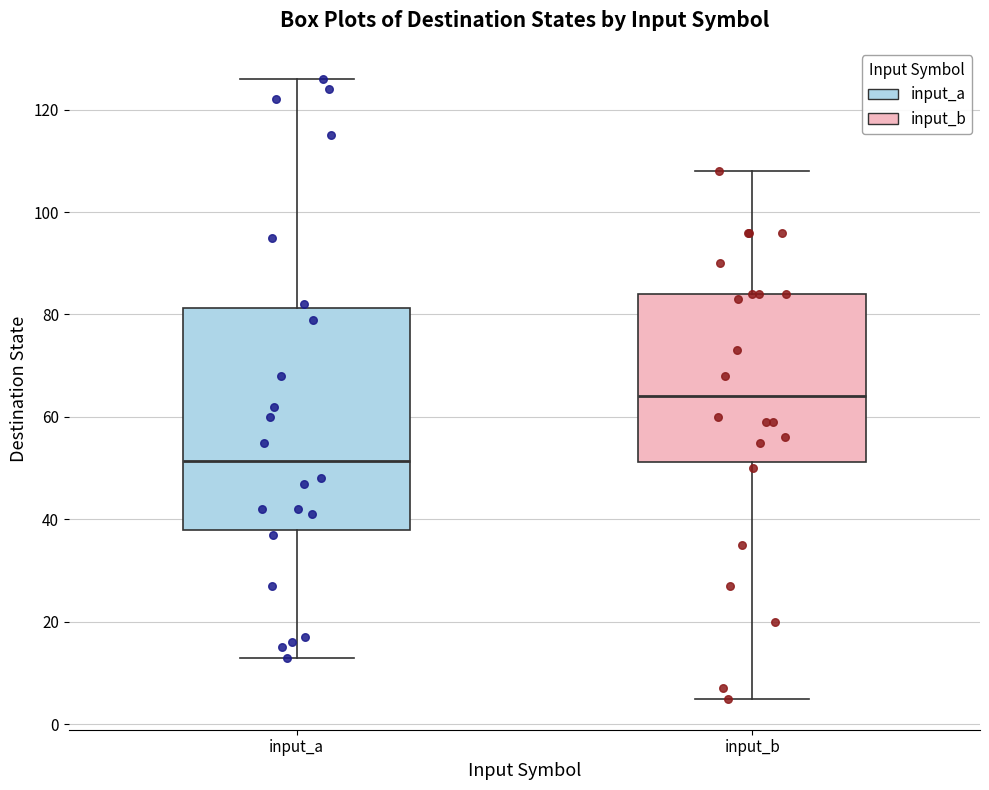

Which box has the lowest median line?

input_a